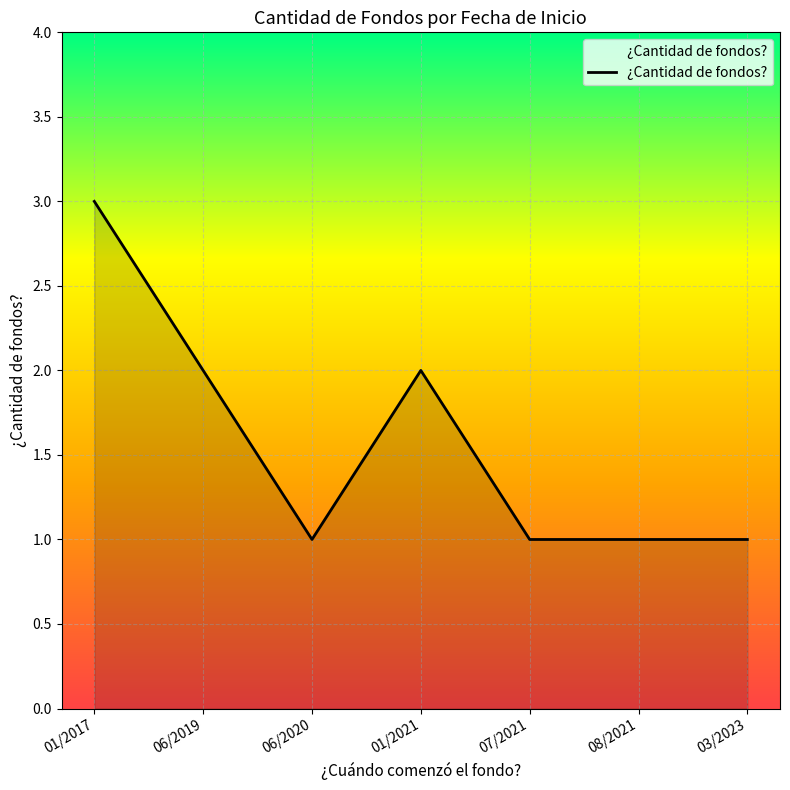

The chart shows a value of 1 at 07/2021. True or false?

True